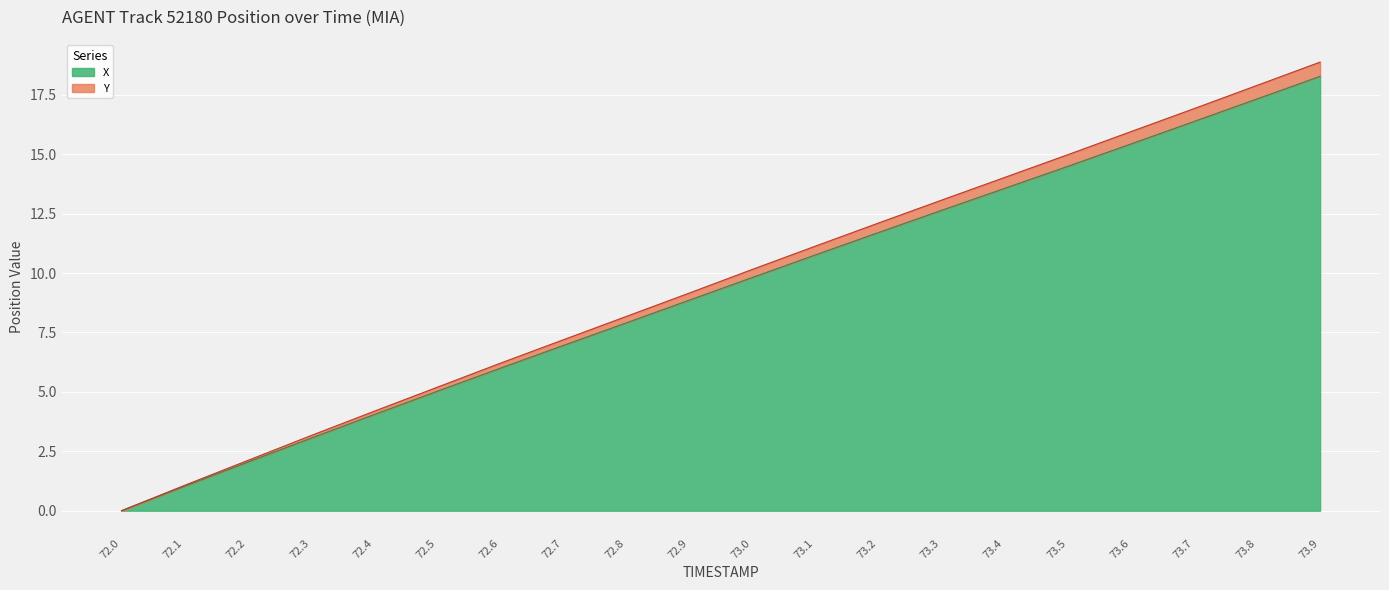

True or false: X and Y intersect in this chart.

False